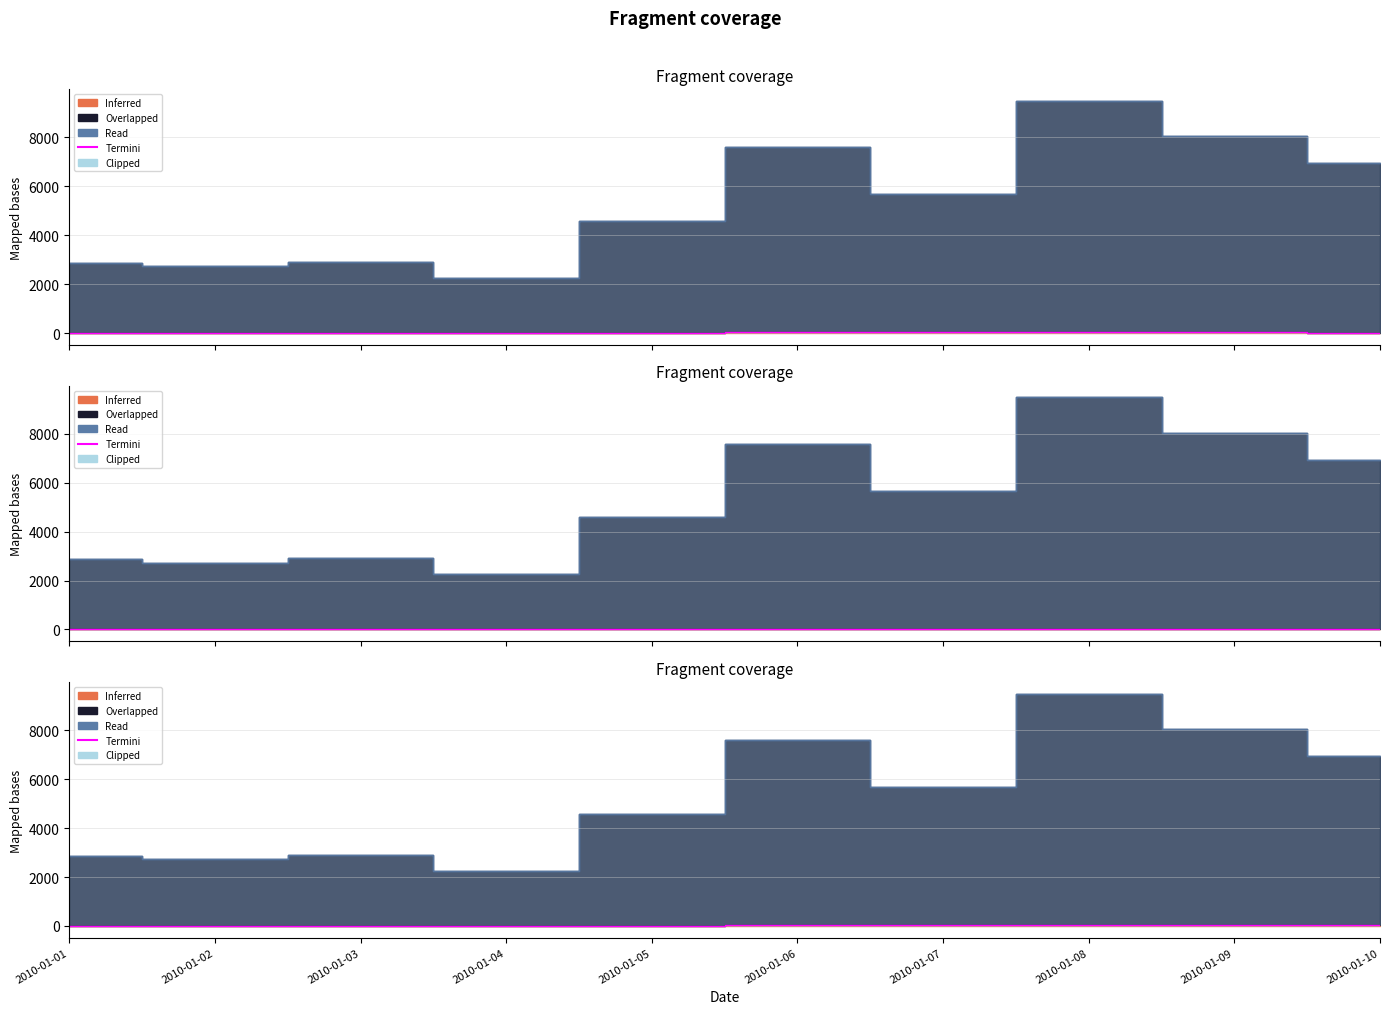

What is the minimum value shown in the chart?

10